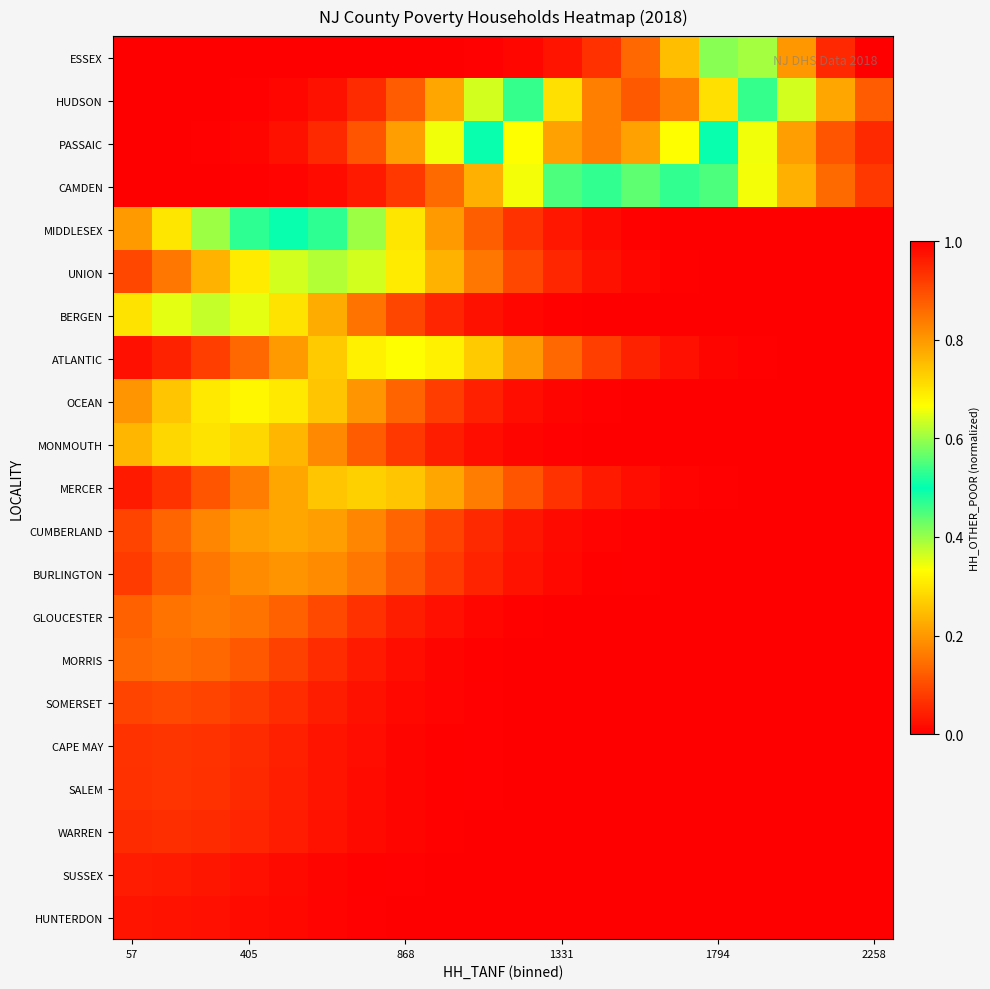

Count the number of categories in the chart.

20